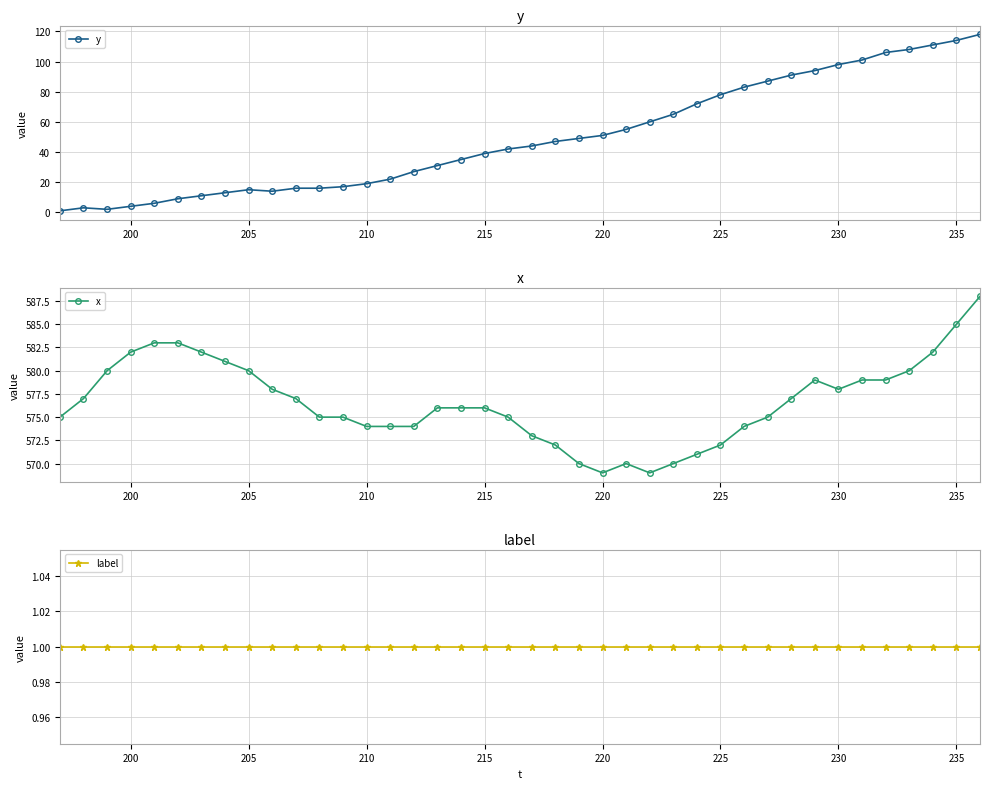

Reading left to right, list all the values displayed in this chart.

y: 1	3	2	4	6	9	11	13	15	14	16	16	17	19	22	27	31	35	39	42	44	47	49	51	55	60	65	72	78	83	87	91	94	98	101	106	108	111	114	118
x: 575	577	580	582	583	583	582	581	580	578	577	575	575	574	574	574	576	576	576	575	573	572	570	569	570	569	570	571	572	574	575	577	579	578	579	579	580	582	585	588
label: 1	1	1	1	1	1	1	1	1	1	1	1	1	1	1	1	1	1	1	1	1	1	1	1	1	1	1	1	1	1	1	1	1	1	1	1	1	1	1	1